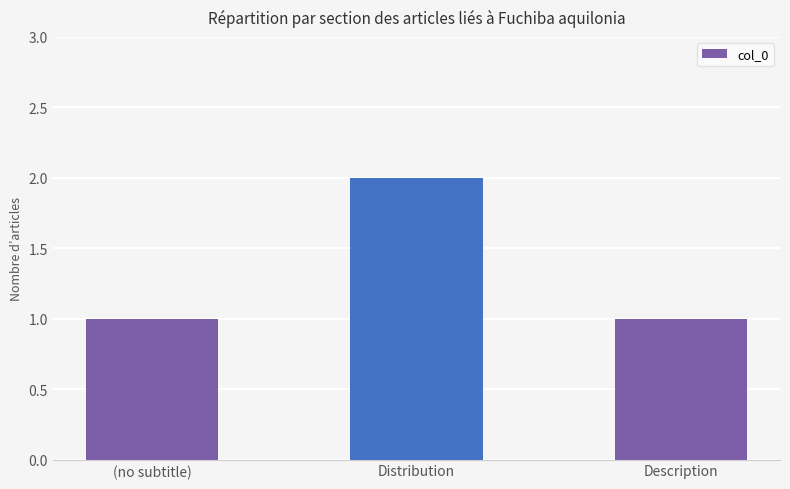

What is the change in value from Distribution to Description?

-1